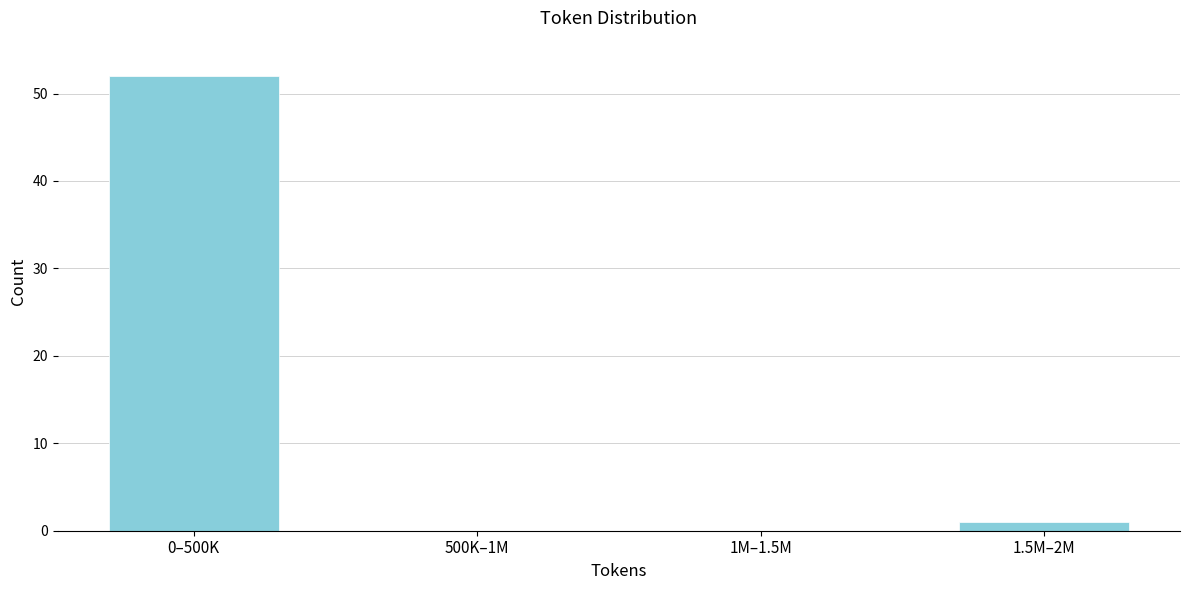

Reading right to left, what are all the values shown in this chart?

1.5M–2M=1	1M–1.5M=0	500K–1M=0	0–500K=52